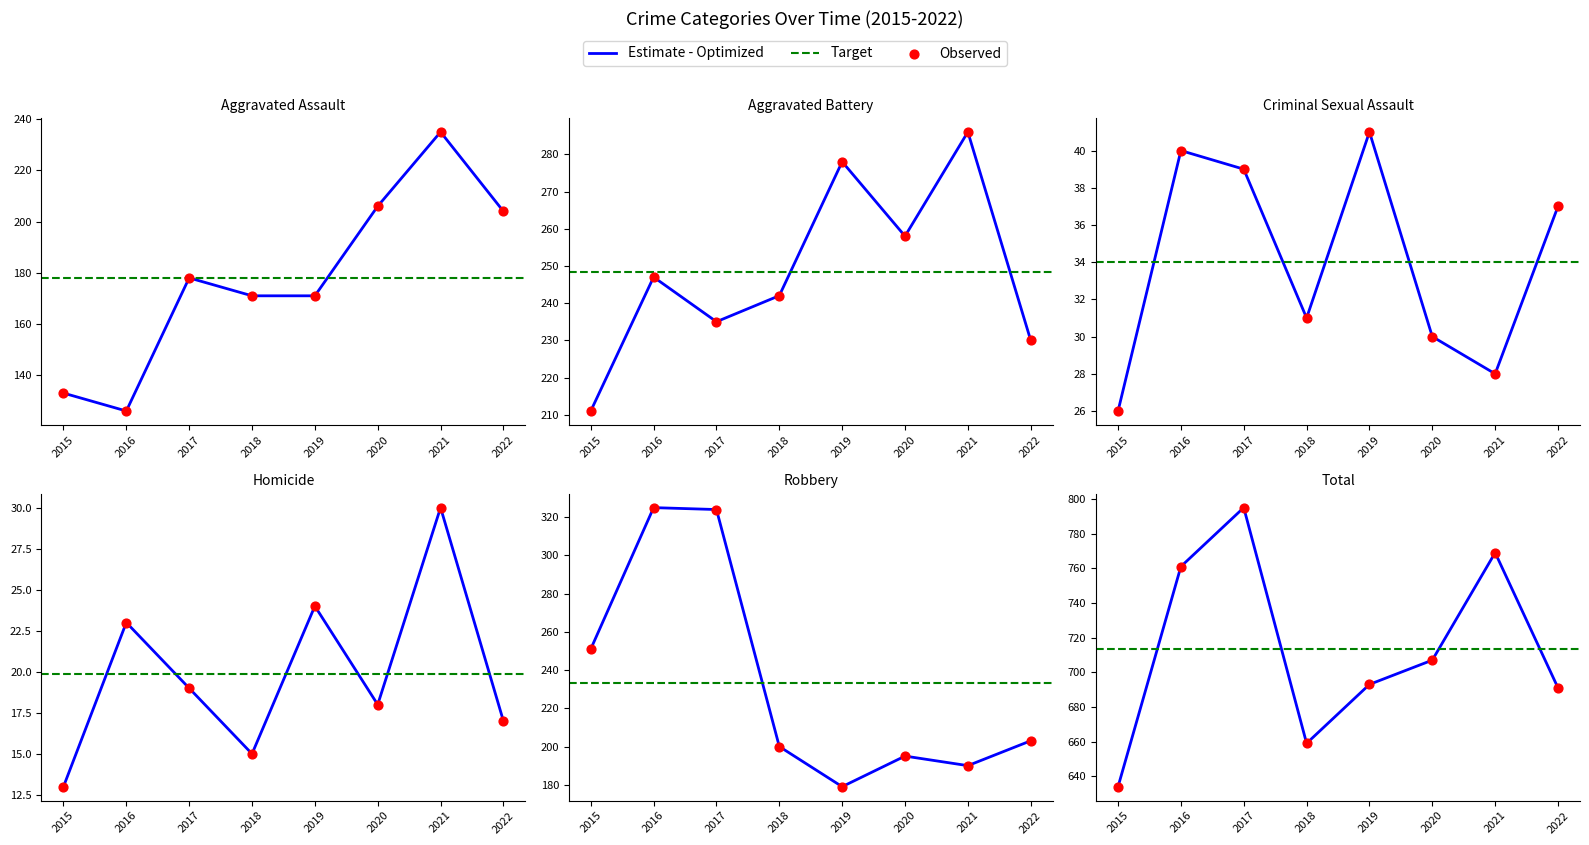

At which category is the sum across all series the highest?

2017